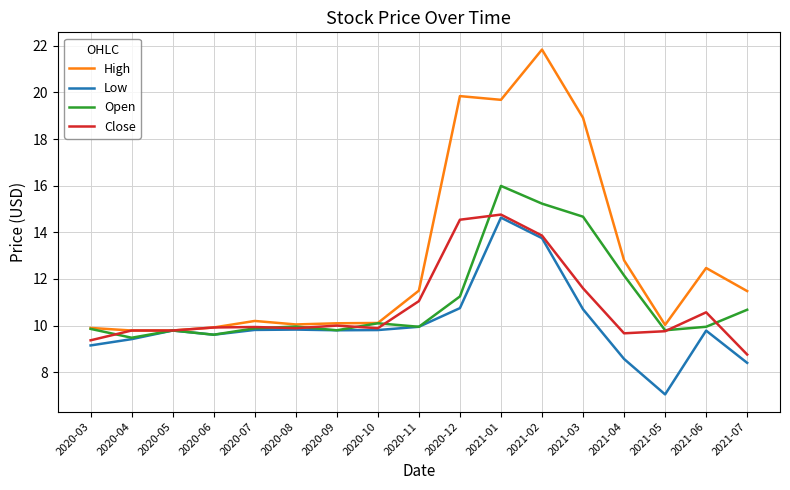

Is this an area chart (filled region under the line)?

No